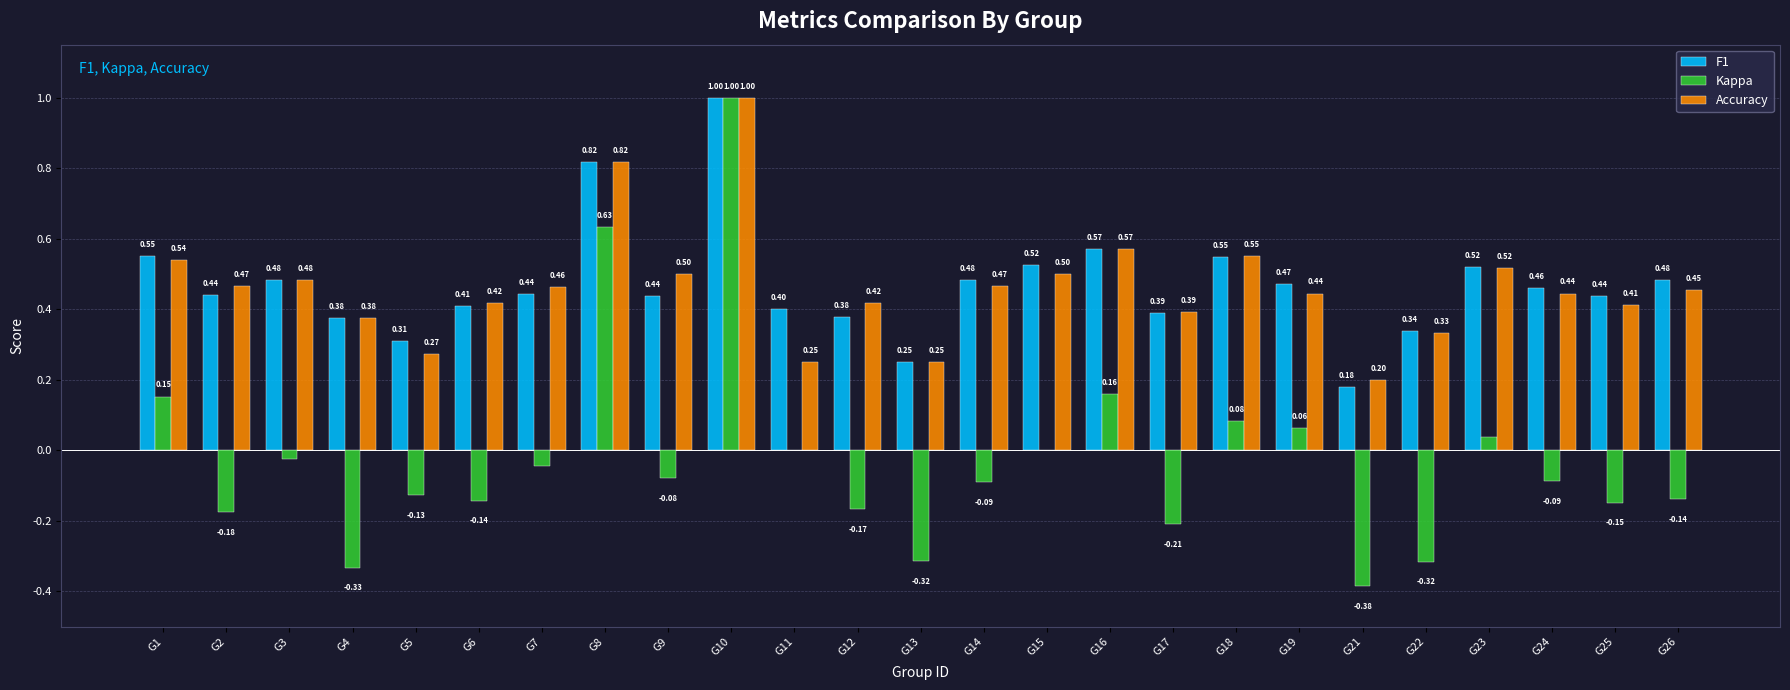

Which series has the largest total across all categories?

F1